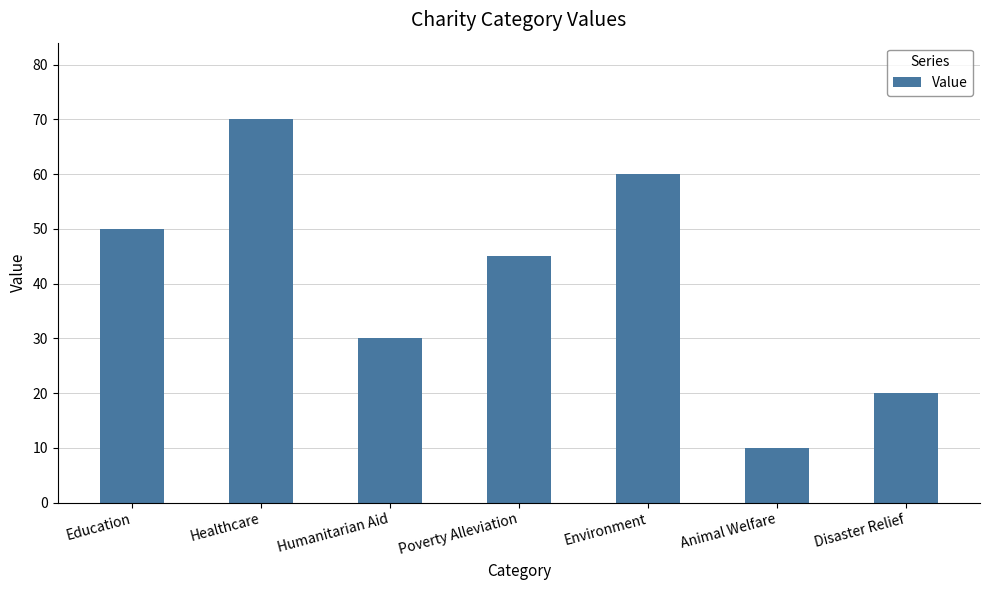

The value at Healthcare is 70. True or false?

True